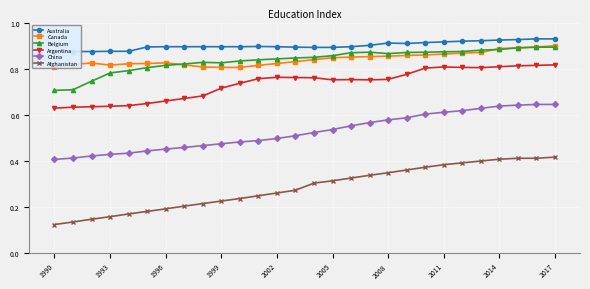

Which label corresponds to the smallest value in the chart?

1990